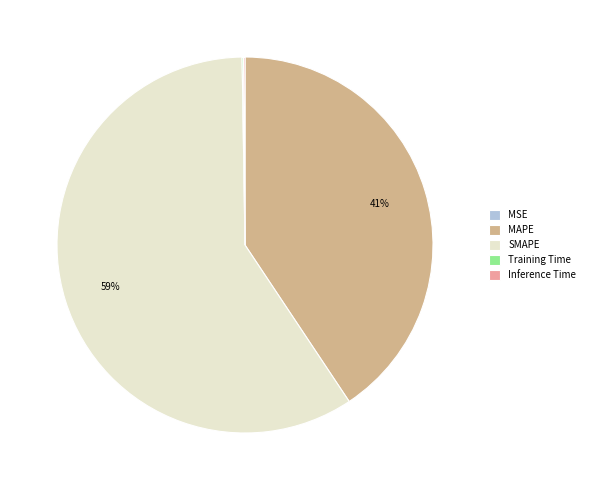

To the nearest percent, what is the difference between the largest and smallest slice percentages?

59%